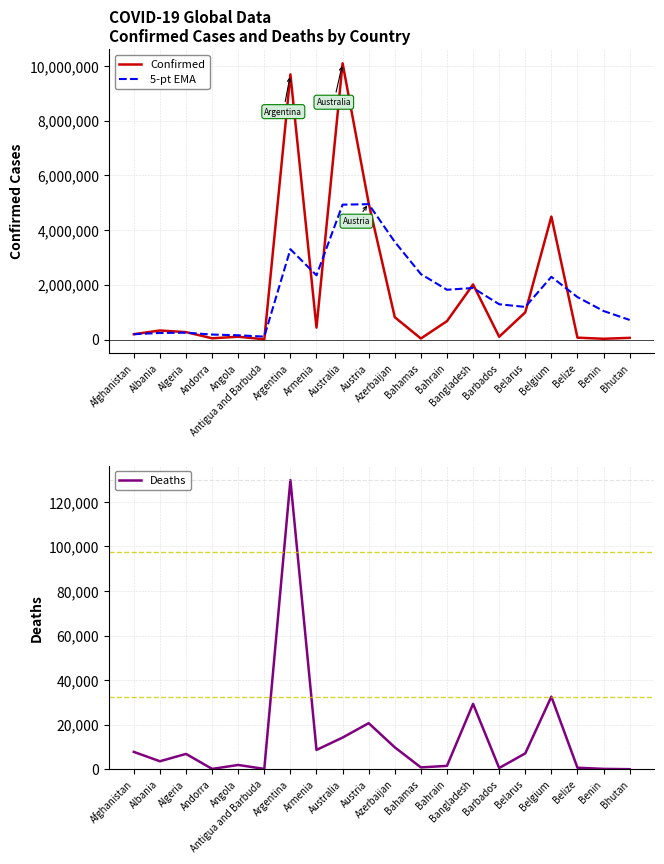

How many series are shown in this chart?

3